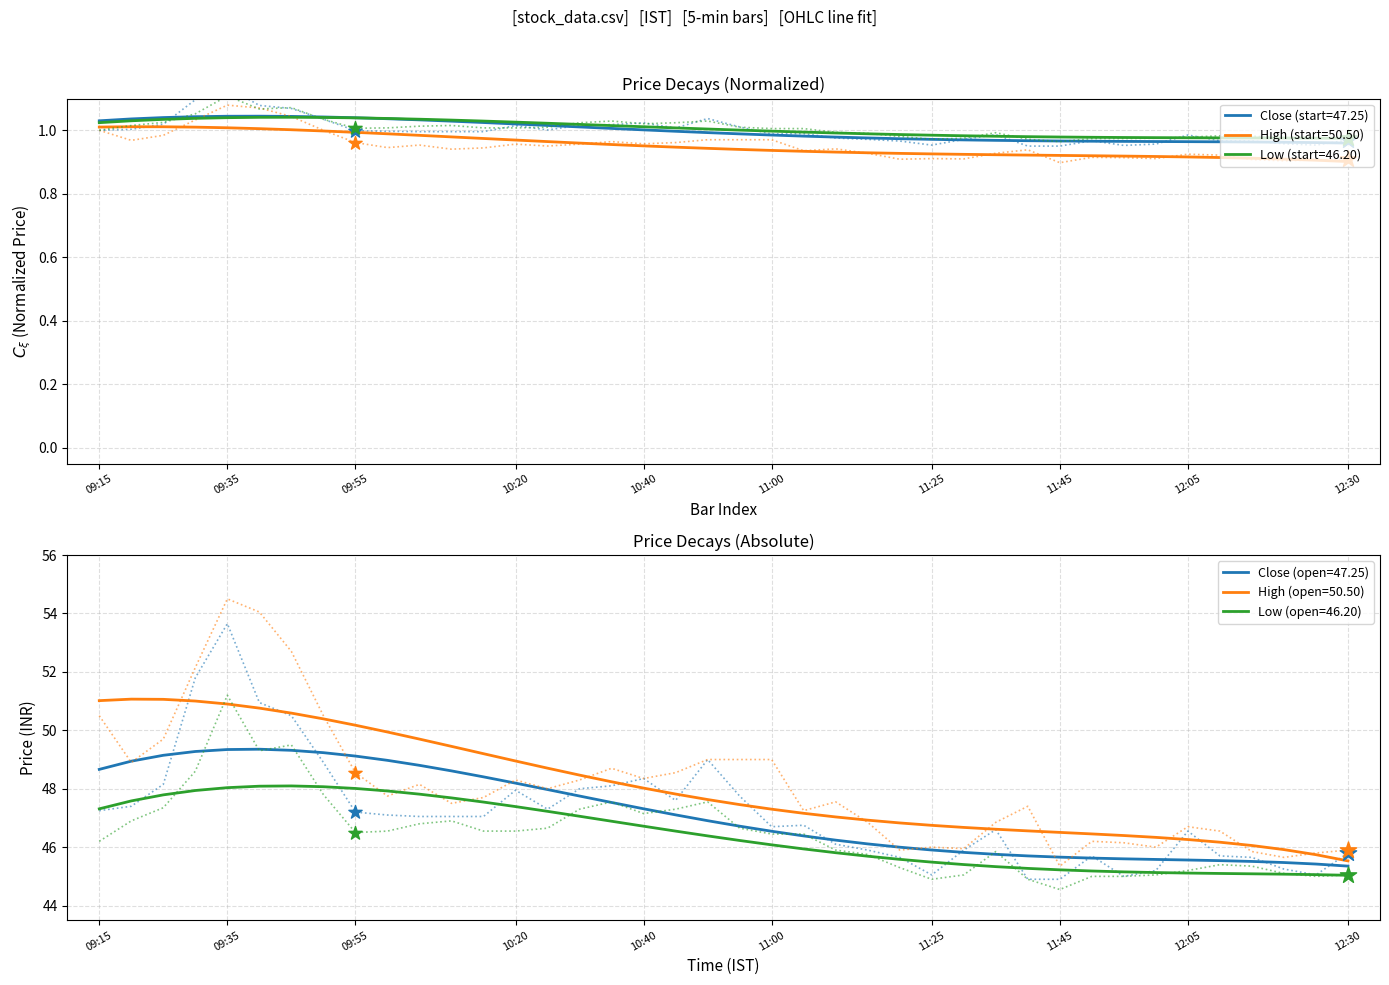

Which series reaches the minimum Y coordinate?

high